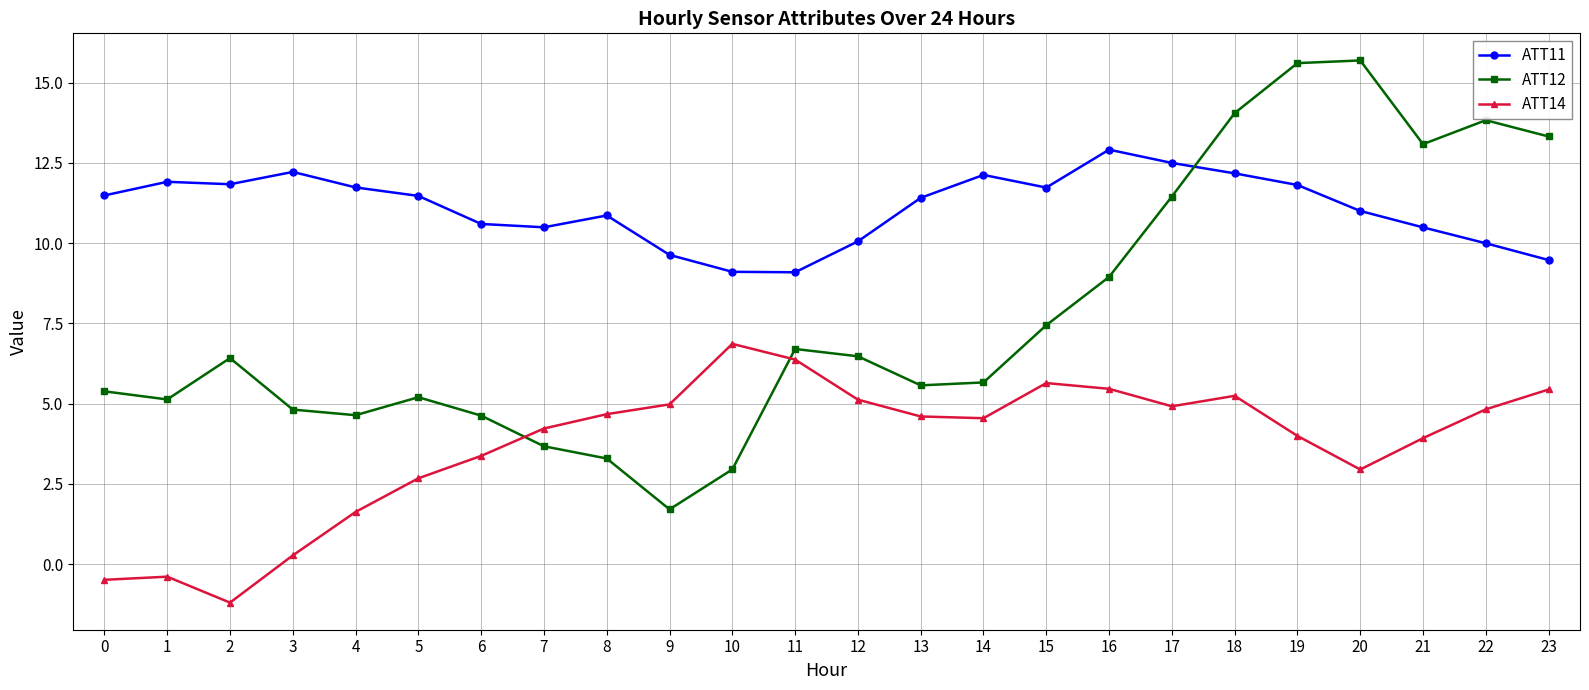

Which series has the largest range (max minus min)?

ATT12